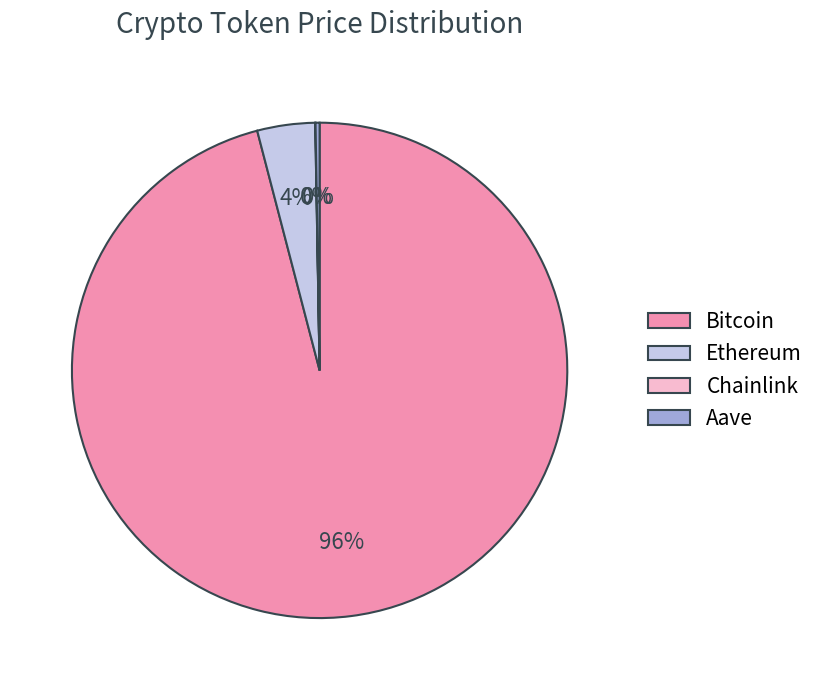

Is there any slice that represents more than half of the pie?

Yes